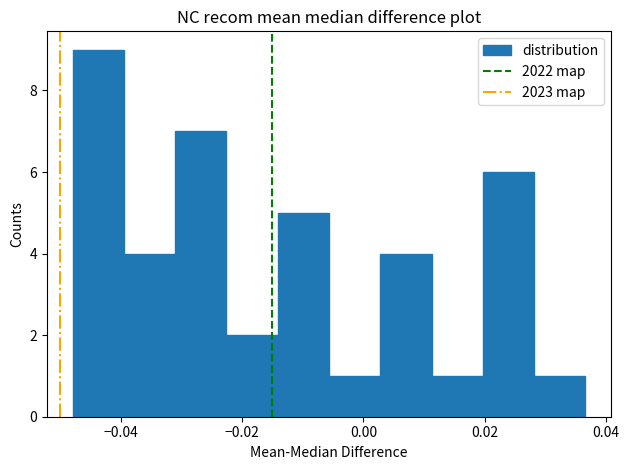

How tall is the bar that spans -0.022 to -0.014 on the x-axis? Neither the bar edges nor the heights are printed on the chart, so give them approximately, as read against the axes.

2